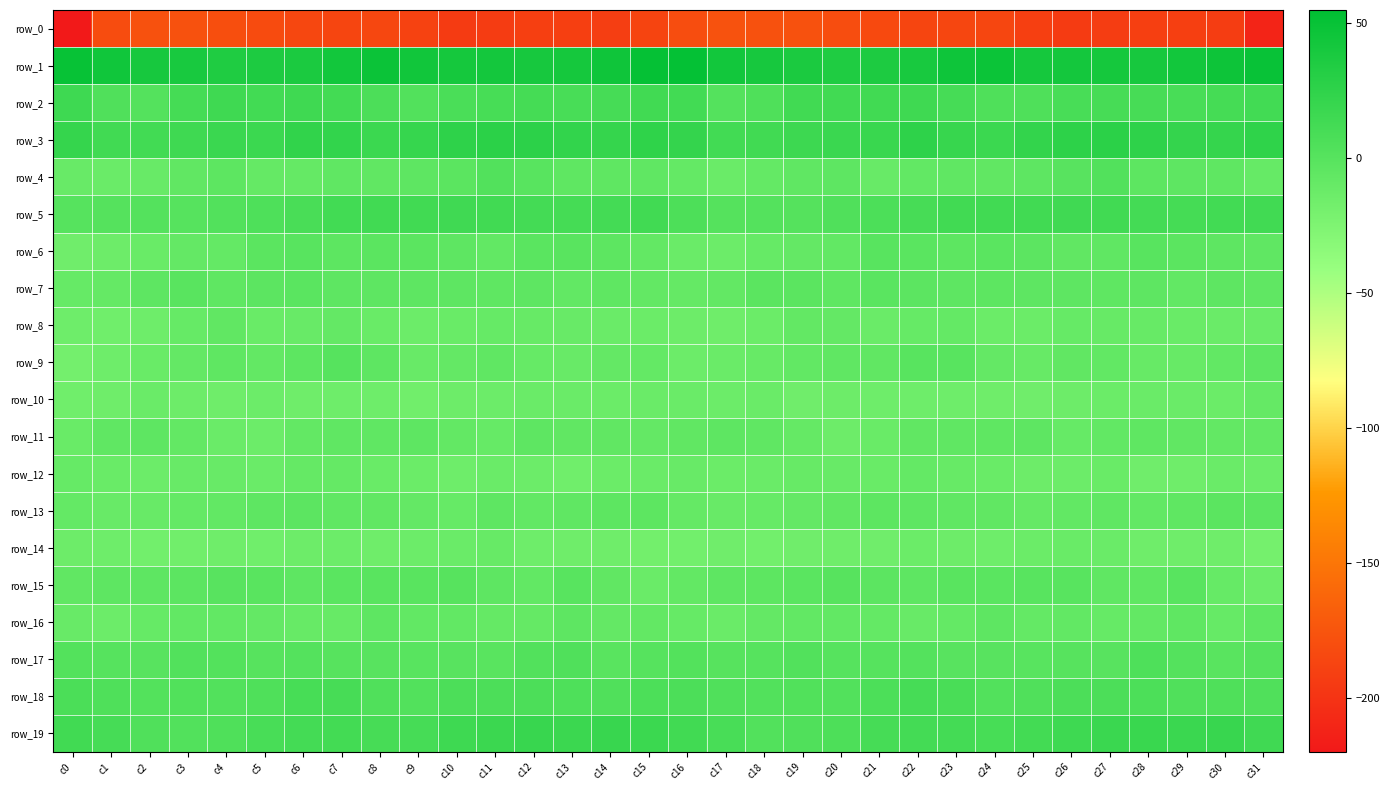

At which category is the sum across all series the highest?

c7